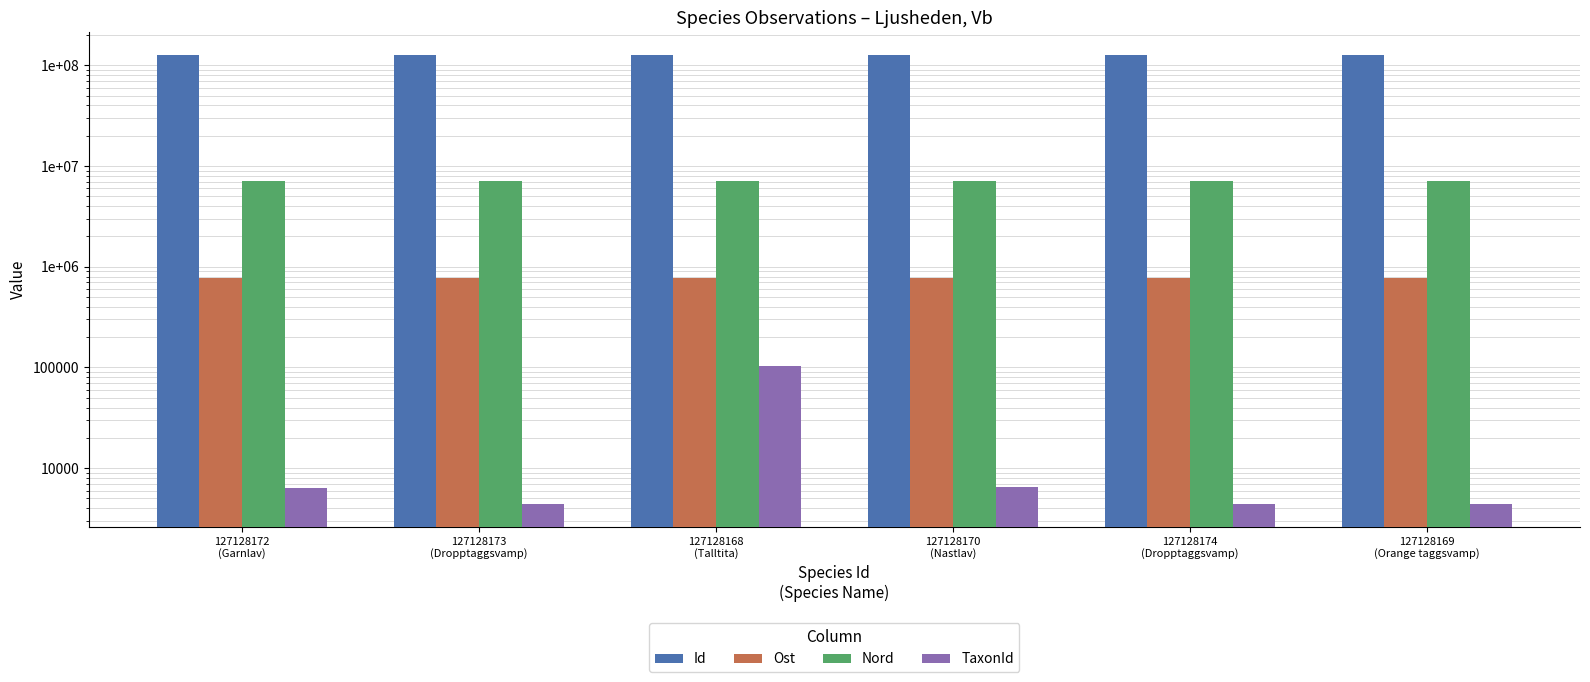

What is the total value across all series at 127128170
(Nastlav)?

135072237